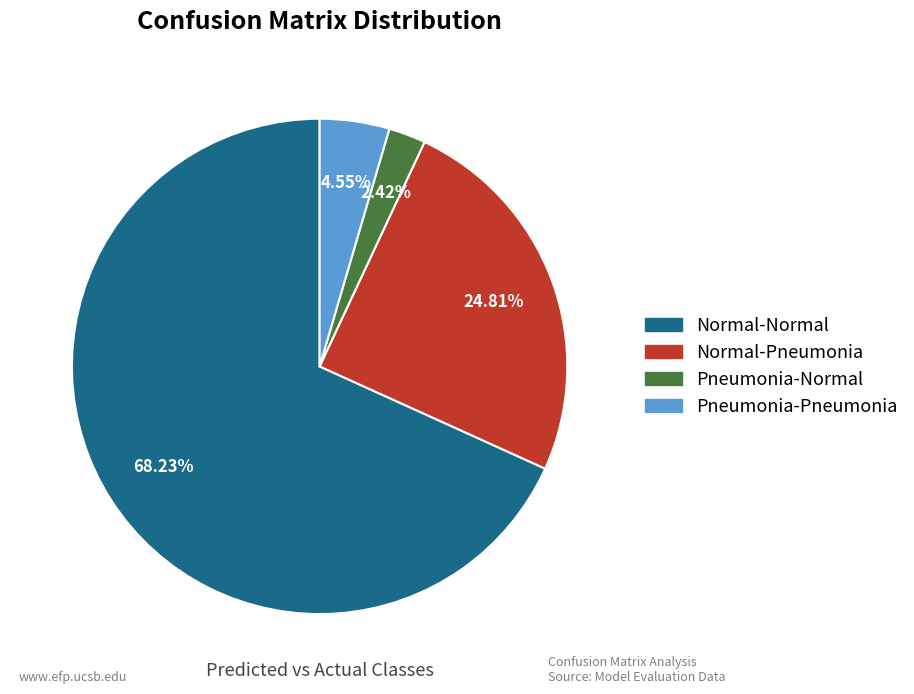

What percentage do Pneumonia-Pneumonia and Pneumonia-Normal together represent?

7.0%